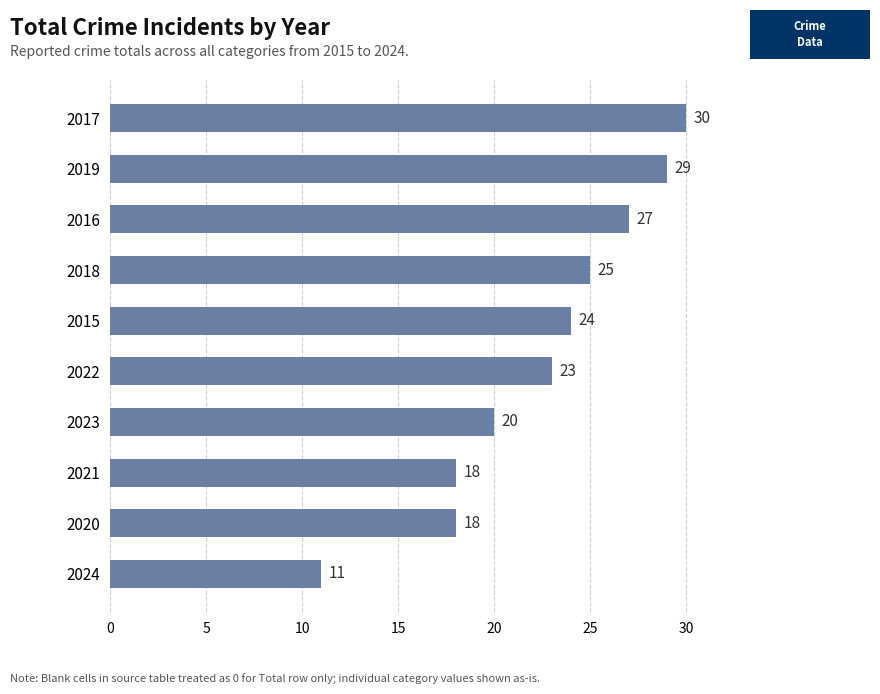

Approximately how many times larger is the value at 2024 compared to 2016?

0.4